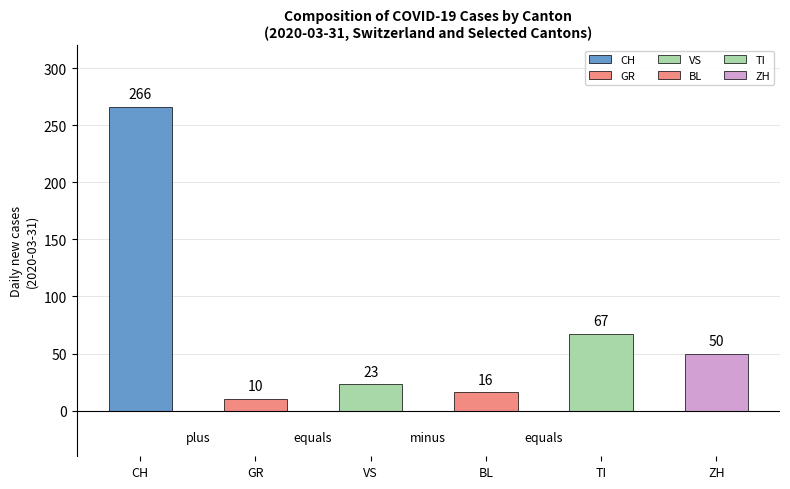

What is the smallest value displayed?

10